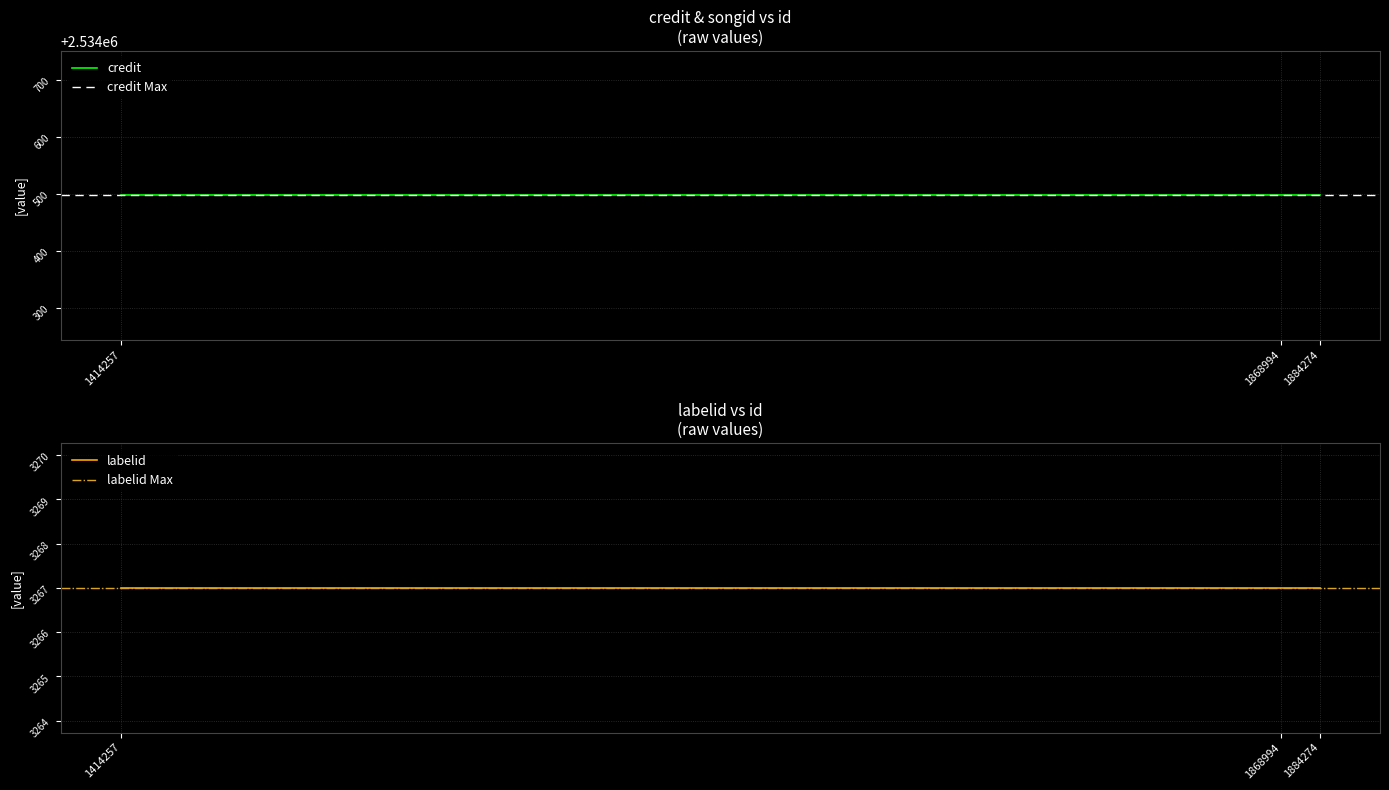

Is this an area chart (filled region under the line)?

No